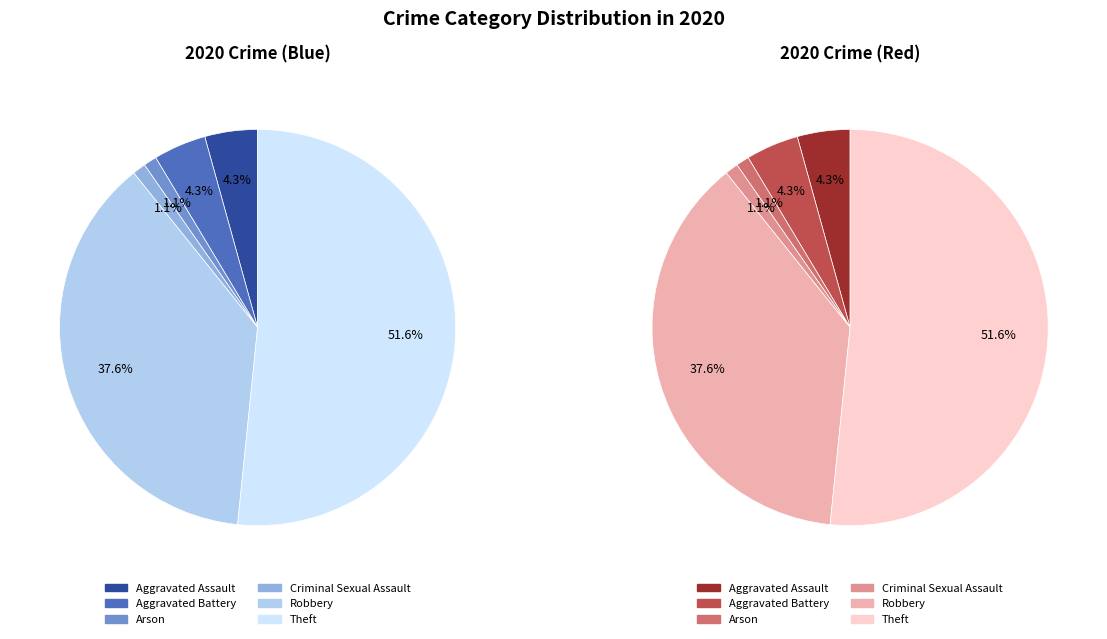

Rank the categories by value from lowest to highest.

Arson, Criminal Sexual Assault, Aggravated Assault, Aggravated Battery, Robbery, Theft